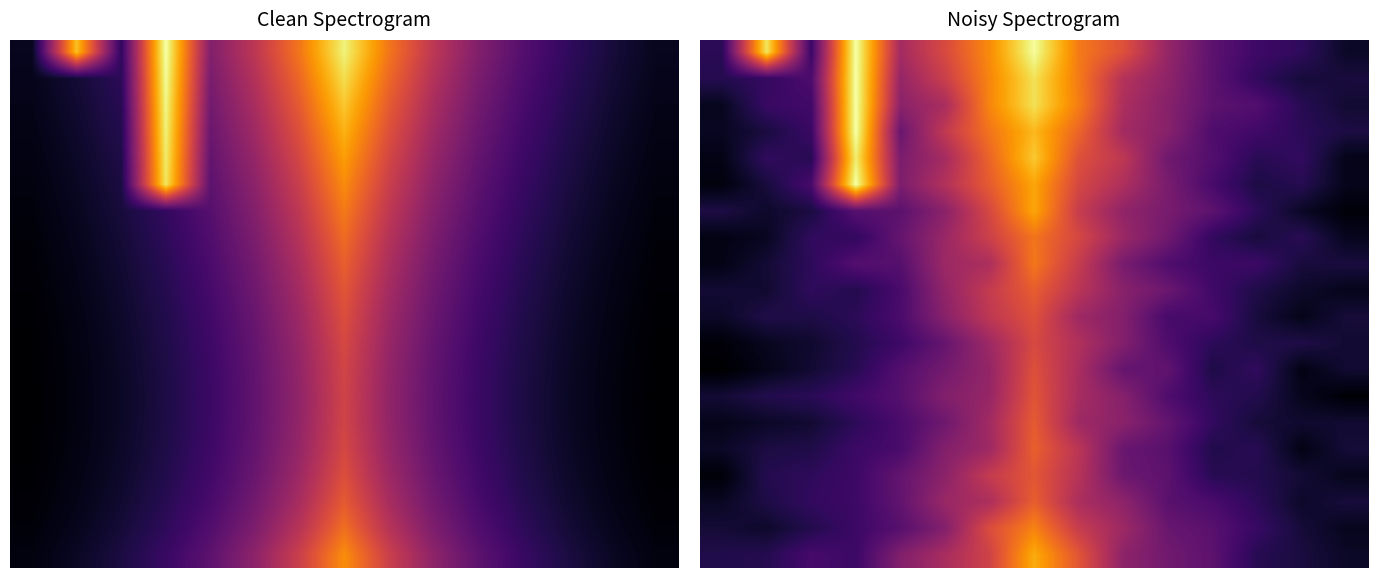

Reading left to right, transcribe all the data shown in this chart.

row_0: 0=0.2	1=0.9	2=0.3	3=1.0	4=0.5	5=0.6	6=0.8	7=1.0	8=0.7	9=0.6	10=0.5	11=0.3	12=0.3	13=0.2	14=0.1
row_1: 0=0.2	1=0.2	2=0.3	3=1.0	4=0.5	5=0.6	6=0.8	7=0.9	8=0.7	9=0.5	10=0.4	11=0.3	12=0.2	13=0.2	14=0.2
row_2: 0=0.1	1=0.3	2=0.3	3=1.0	4=0.4	5=0.5	6=0.8	7=0.9	8=0.7	9=0.5	10=0.4	11=0.3	12=0.3	13=0.2	14=0.2
row_3: 0=0.1	1=0.2	2=0.3	3=1.0	4=0.4	5=0.6	6=0.7	7=0.9	8=0.7	9=0.5	10=0.4	11=0.3	12=0.3	13=0.2	14=0.2
row_4: 0=0.1	1=0.2	2=0.2	3=1.0	4=0.4	5=0.5	6=0.7	7=0.9	8=0.6	9=0.5	10=0.4	11=0.3	12=0.2	13=0.2	14=0.1
row_5: 0=0.1	1=0.2	2=0.3	3=1.0	4=0.4	5=0.5	6=0.7	7=0.8	8=0.6	9=0.5	10=0.4	11=0.3	12=0.2	13=0.2	14=0.1
row_6: 0=0.2	1=0.2	2=0.2	3=0.3	4=0.3	5=0.4	6=0.6	7=0.8	8=0.6	9=0.4	10=0.4	11=0.3	12=0.2	13=0.1	14=0.1
row_7: 0=0.1	1=0.1	2=0.2	3=0.2	4=0.3	5=0.5	6=0.6	7=0.7	8=0.6	9=0.5	10=0.4	11=0.2	12=0.2	13=0.2	14=0.1
row_8: 0=0.1	1=0.2	2=0.2	3=0.3	4=0.3	5=0.5	6=0.5	7=0.7	8=0.6	9=0.4	10=0.3	11=0.3	12=0.3	13=0.2	14=0.2
row_9: 0=0.2	1=0.2	2=0.2	3=0.2	4=0.3	5=0.4	6=0.6	7=0.7	8=0.5	9=0.4	10=0.4	11=0.3	12=0.2	13=0.2	14=0.1
row_10: 0=0.1	1=0.2	2=0.2	3=0.2	4=0.3	5=0.4	6=0.6	7=0.6	8=0.5	9=0.4	10=0.3	11=0.3	12=0.2	13=0.1	14=0.2
row_11: 0=0.1	1=0.1	2=0.2	3=0.2	4=0.3	5=0.3	6=0.5	7=0.6	8=0.5	9=0.4	10=0.3	11=0.2	12=0.2	13=0.2	14=0.2
row_12: 0=0.1	1=0.1	2=0.2	3=0.2	4=0.3	5=0.4	6=0.5	7=0.6	8=0.5	9=0.3	10=0.3	11=0.2	12=0.2	13=0.1	14=0.2
row_13: 0=0.2	1=0.2	2=0.2	3=0.3	4=0.3	5=0.4	6=0.5	7=0.6	8=0.5	9=0.4	10=0.3	11=0.2	12=0.2	13=0.1	14=0.1
row_14: 0=0.1	1=0.1	2=0.2	3=0.2	4=0.3	5=0.4	6=0.5	7=0.7	8=0.5	9=0.4	10=0.3	11=0.2	12=0.2	13=0.2	14=0.2
row_15: 0=0.1	1=0.2	2=0.2	3=0.3	4=0.3	5=0.4	6=0.5	7=0.7	8=0.5	9=0.4	10=0.3	11=0.2	12=0.2	13=0.1	14=0.2
row_16: 0=0.1	1=0.2	2=0.2	3=0.3	4=0.3	5=0.4	6=0.6	7=0.7	8=0.5	9=0.4	10=0.3	11=0.2	12=0.2	13=0.2	14=0.1
row_17: 0=0.1	1=0.2	2=0.2	3=0.3	4=0.3	5=0.5	6=0.5	7=0.7	8=0.5	9=0.4	10=0.3	11=0.3	12=0.2	13=0.2	14=0.2
row_18: 0=0.2	1=0.2	2=0.2	3=0.3	4=0.3	5=0.4	6=0.6	7=0.8	8=0.6	9=0.5	10=0.4	11=0.3	12=0.2	13=0.2	14=0.1
row_19: 0=0.2	1=0.2	2=0.3	3=0.3	4=0.4	5=0.5	6=0.6	7=0.8	8=0.6	9=0.4	10=0.4	11=0.3	12=0.2	13=0.2	14=0.1